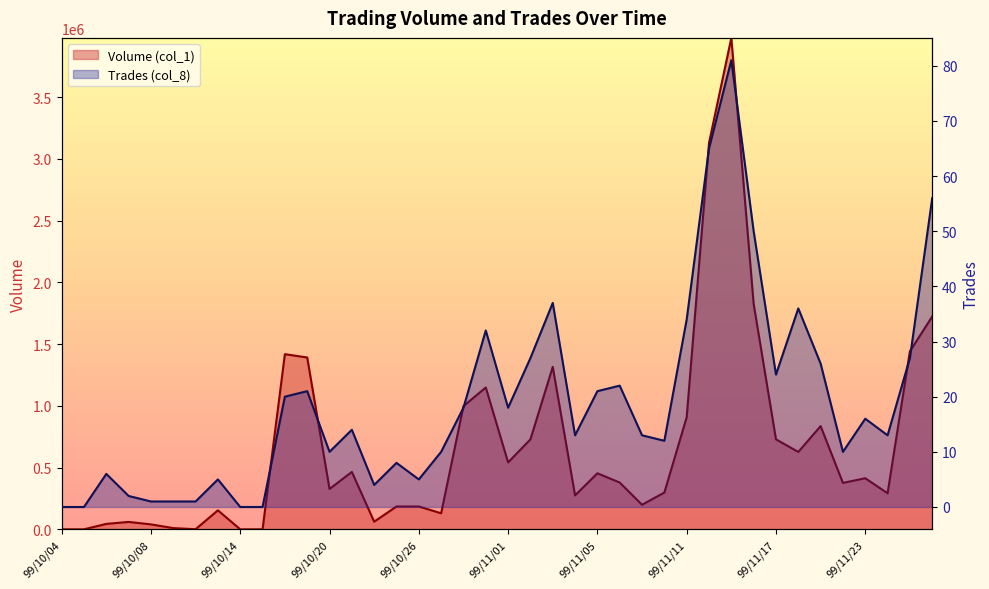

True or false: Volume (col_1) and Trades (col_8) cross at least once.

False